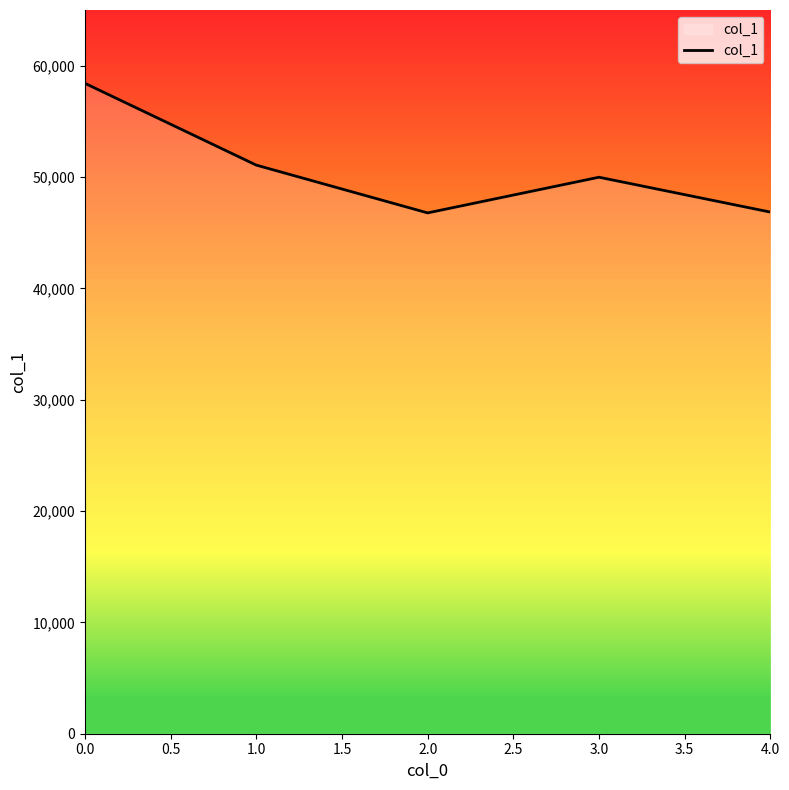

What is the minimum value shown in the chart?

46777